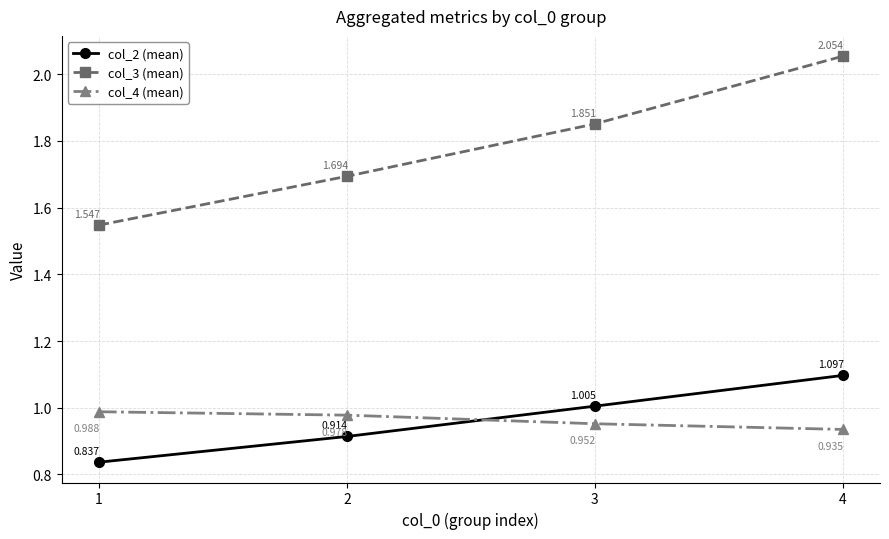

What is the sum of the col_3 (mean) values at 3 and 1?

3.4